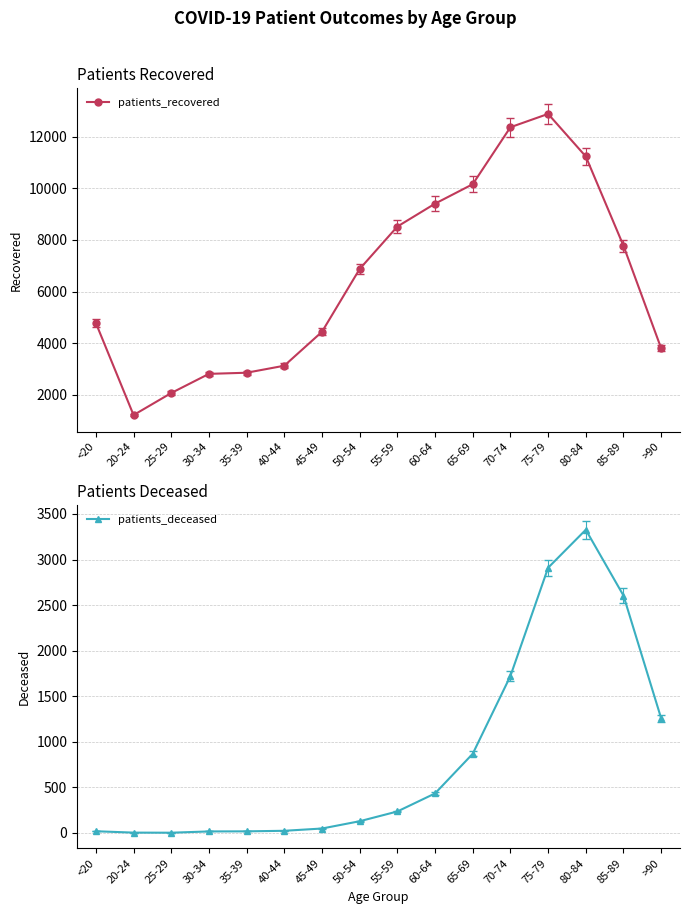

Is it true that patients_deceased equals 297 at 60-64?

False